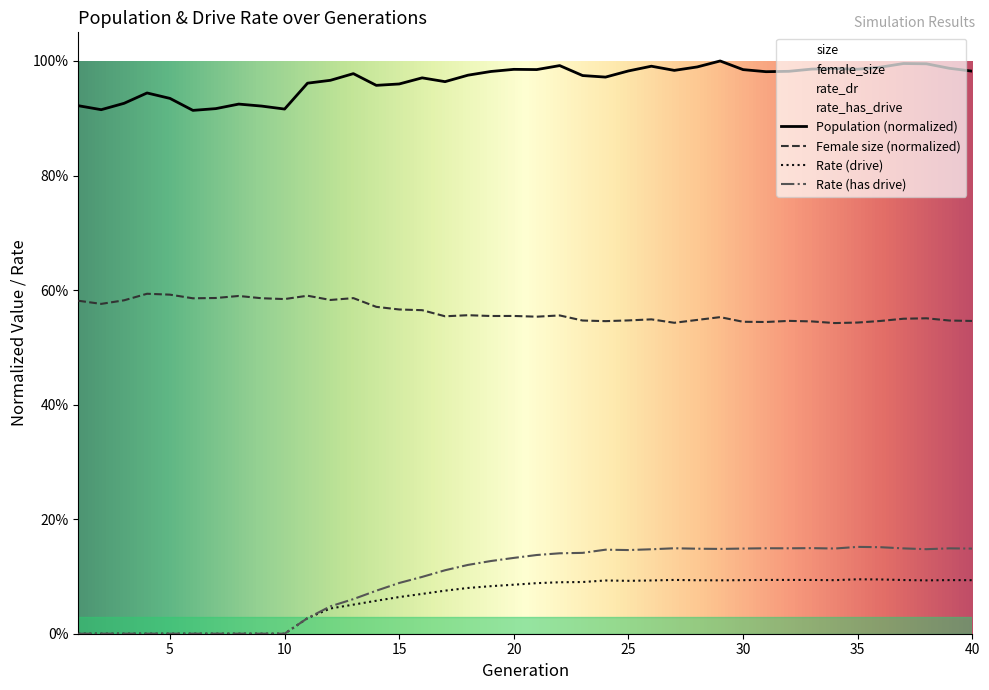

At how many categories does at least one series exceed 0?

40